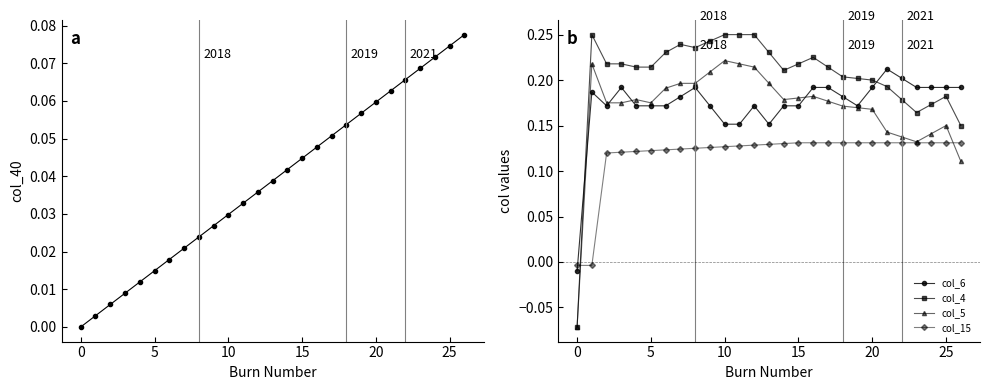

How many values in col_5 are above zero?

26